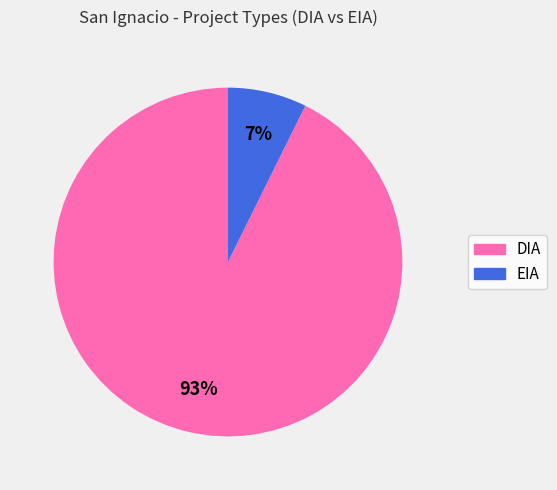

Is DIA the majority of the pie?

Yes